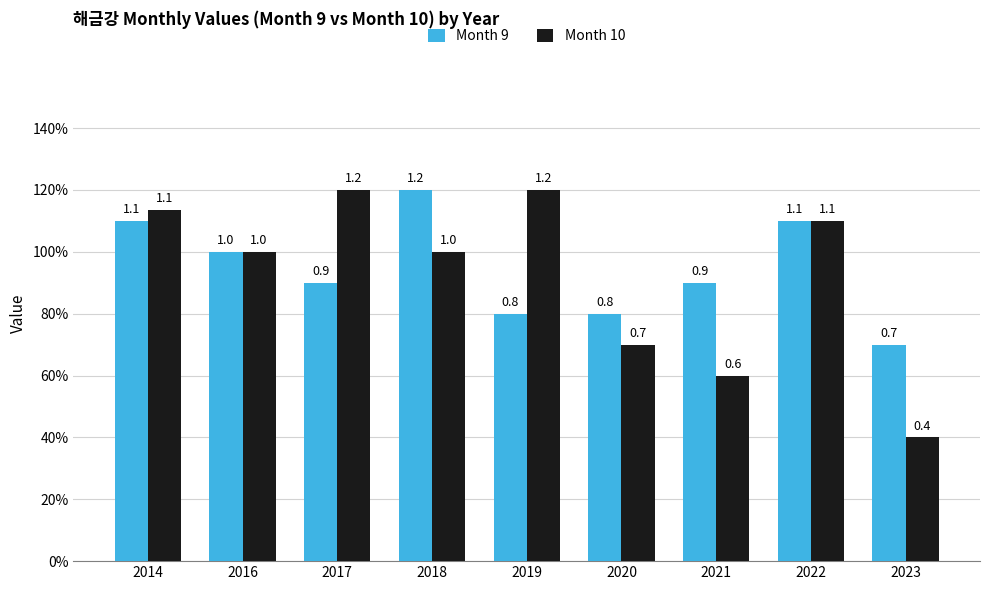

What are all the series names shown in the legend?

Month 9, Month 10